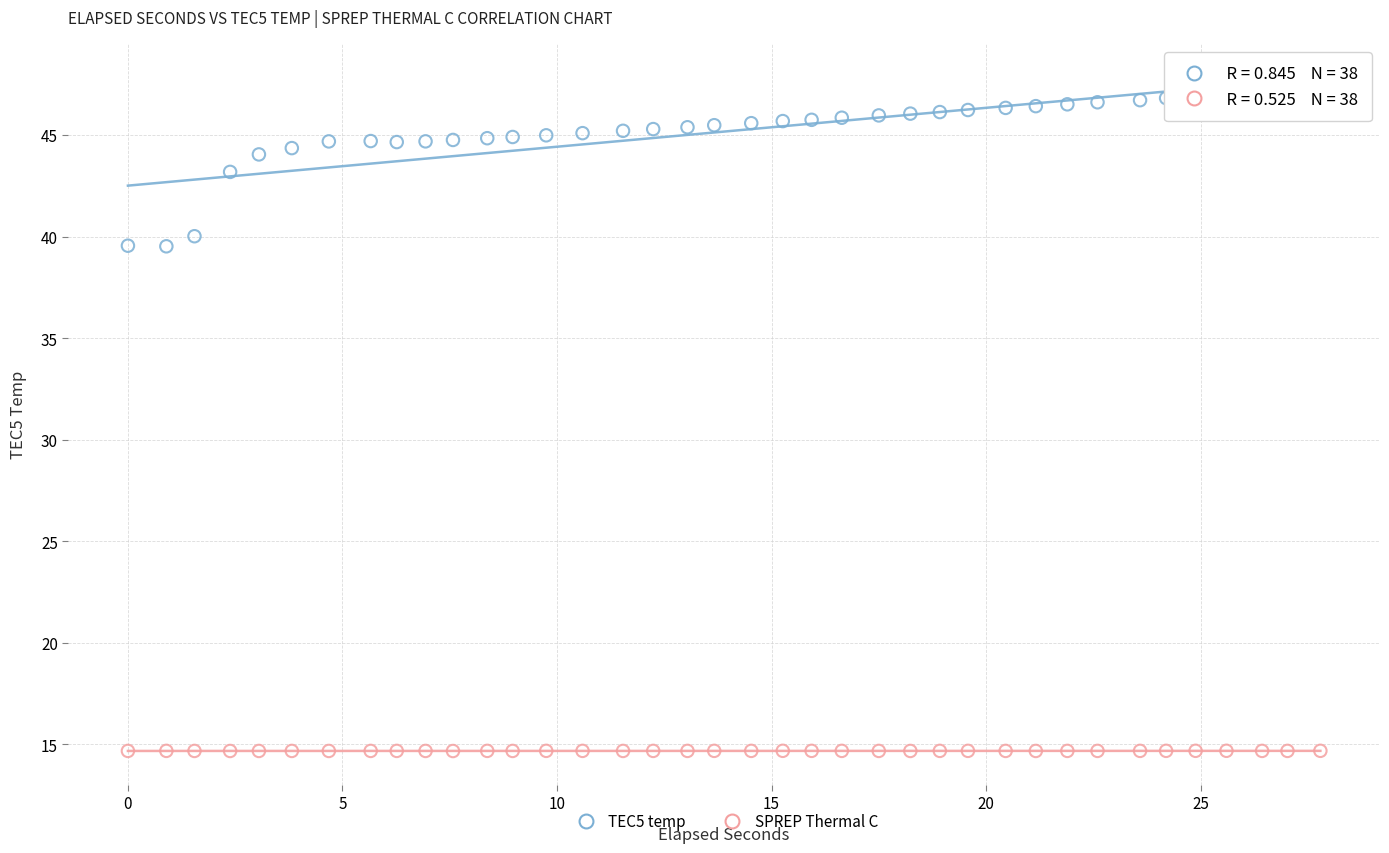

Which series contains the lowest Y value?

SPREP Thermal C